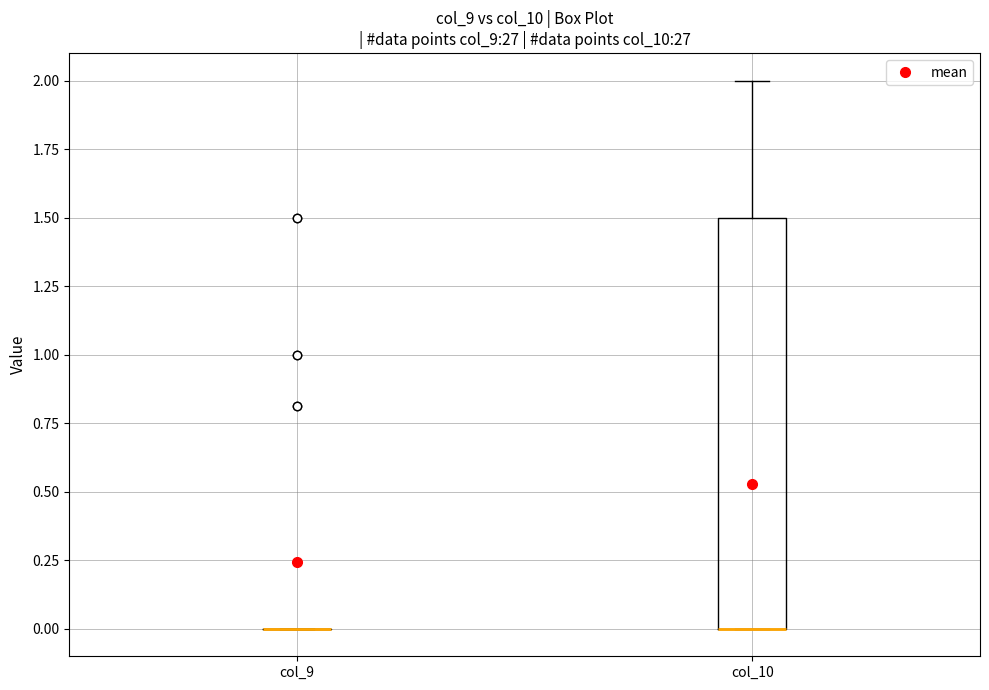

Reading left to right, transcribe this box plot: for each box, give where its median line is, the range the box spans, and where its two whiskers end, as read against the y-axis. The values are not printed on the chart, so give them approximately, as read against the axis.

col_9: box collapsed to a line at 0.0, whiskers 0.0 to 0.0
col_10: median 0.0 (drawn on the box's lower edge), box 0.0 to 1.5, whiskers 0.0 to 2.0